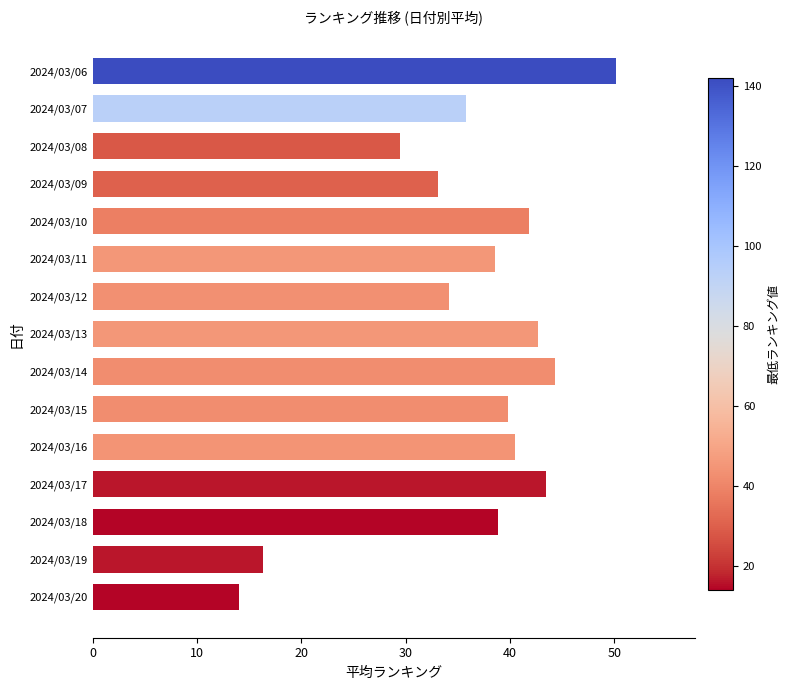

Reading bottom to top, what are all the values shown in this chart?

14.0	16.3	38.9	43.5	40.5	39.8	44.3	42.7	34.2	38.6	41.8	33.1	29.5	35.8	50.2